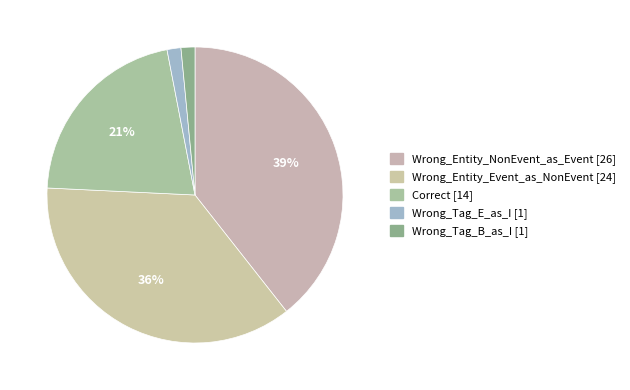

To the nearest percent, what is the combined percentage of Wrong_Entity_NonEvent_as_Event and Wrong_Tag_E_as_I?

41%